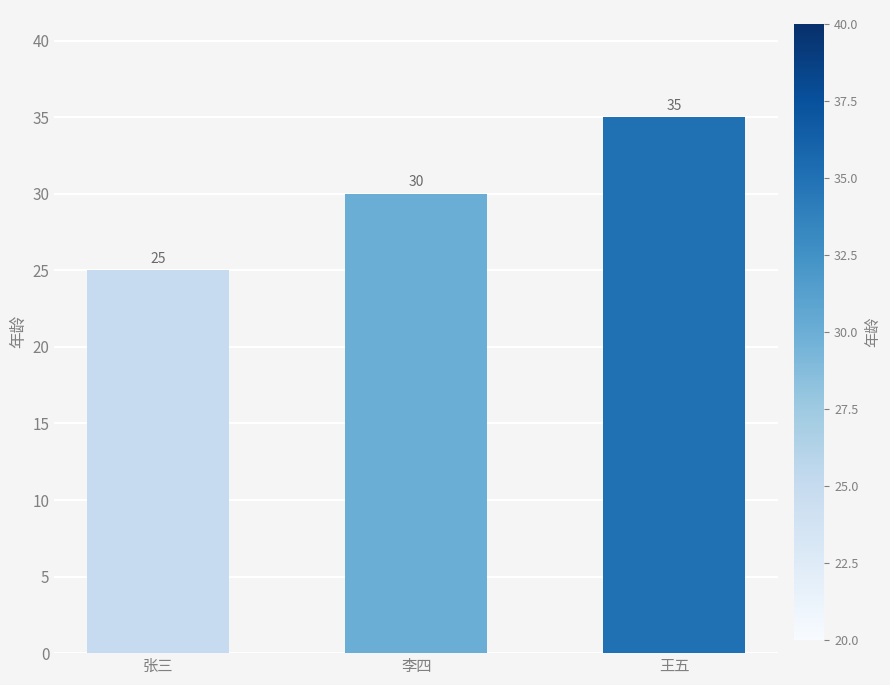

What is the minimum value shown in the chart?

25